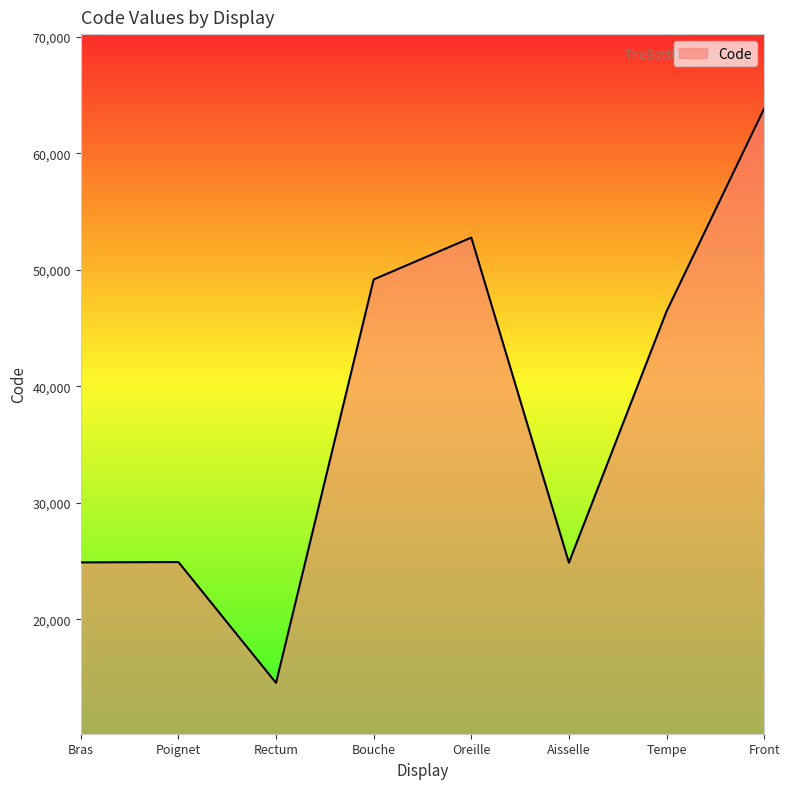

True or false: there are more than 0 points higher than both neighbors.

True